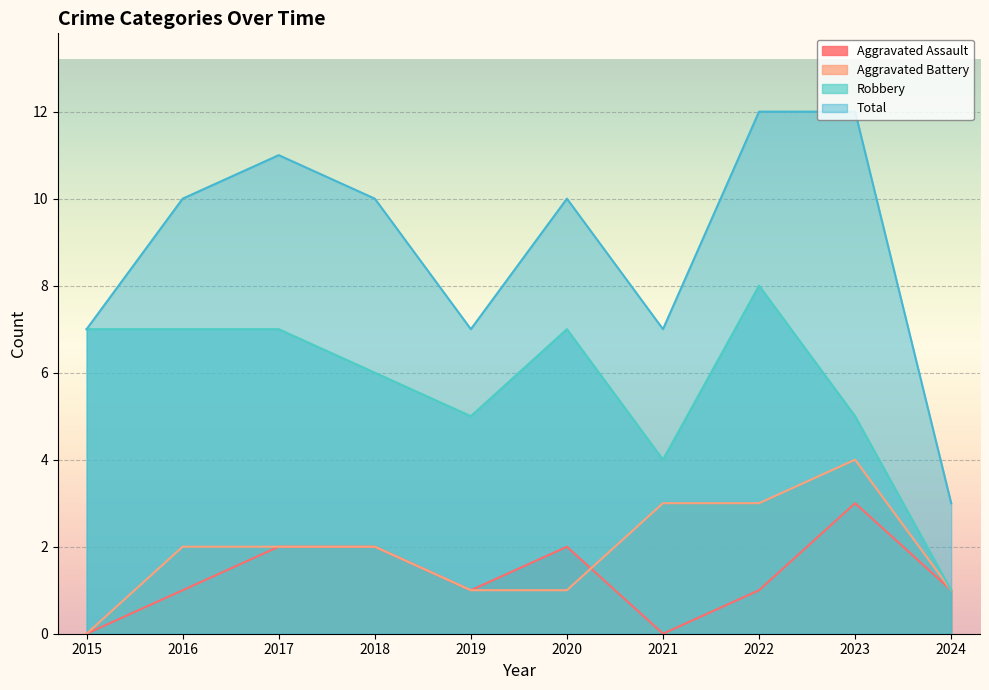

What are all the series names shown in the legend?

Aggravated Assault, Aggravated Battery, Robbery, Total